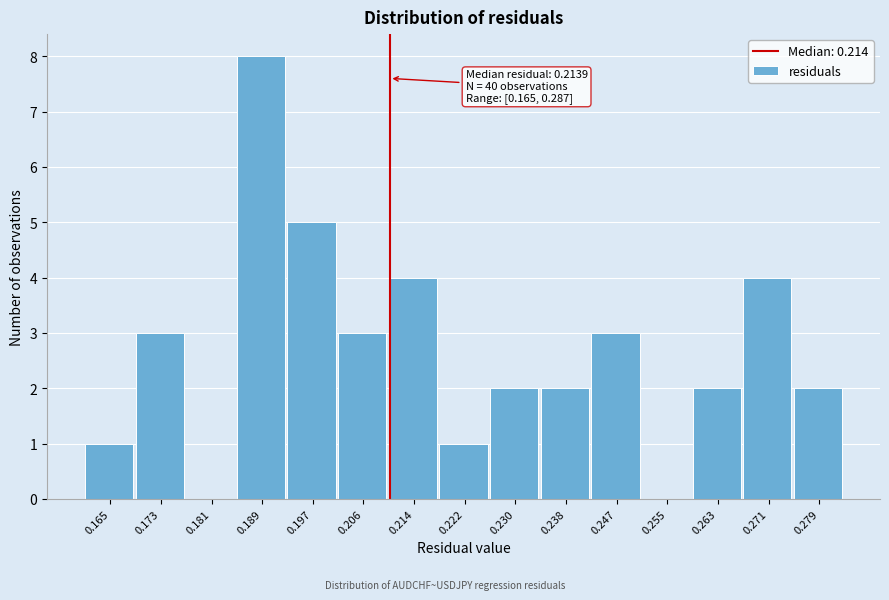

Reading left to right, list all the values displayed in this chart.

0.165=1	0.173=3	0.181=0	0.189=8	0.197=5	0.206=3	0.214=4	0.222=1	0.230=2	0.238=2	0.247=3	0.255=0	0.263=2	0.271=4	0.279=2